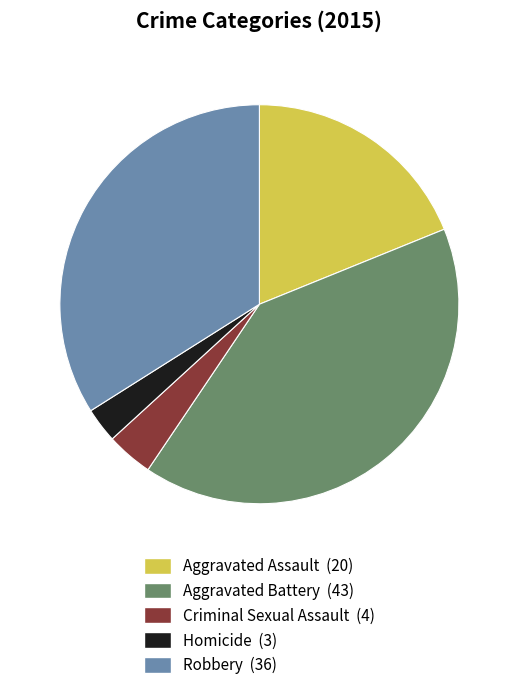

What is the ratio of the value at Robbery (36) to the value at Homicide (3)?

12.0